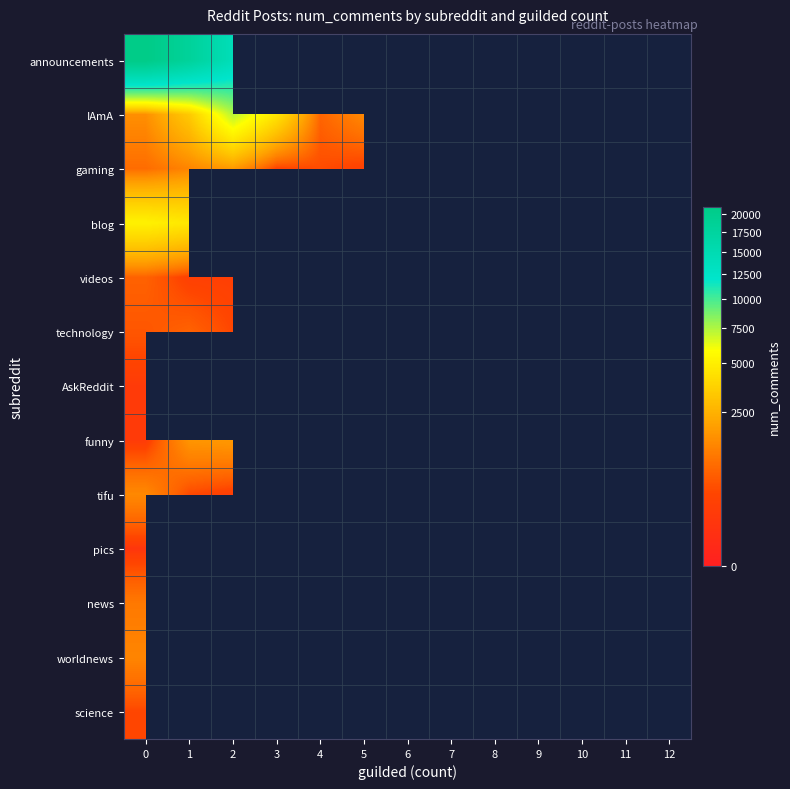

List the labels in order of announcements value, largest first.

0, 1, 2, 3, 4, 5, 6, 7, 8, 9, 10, 11, 12